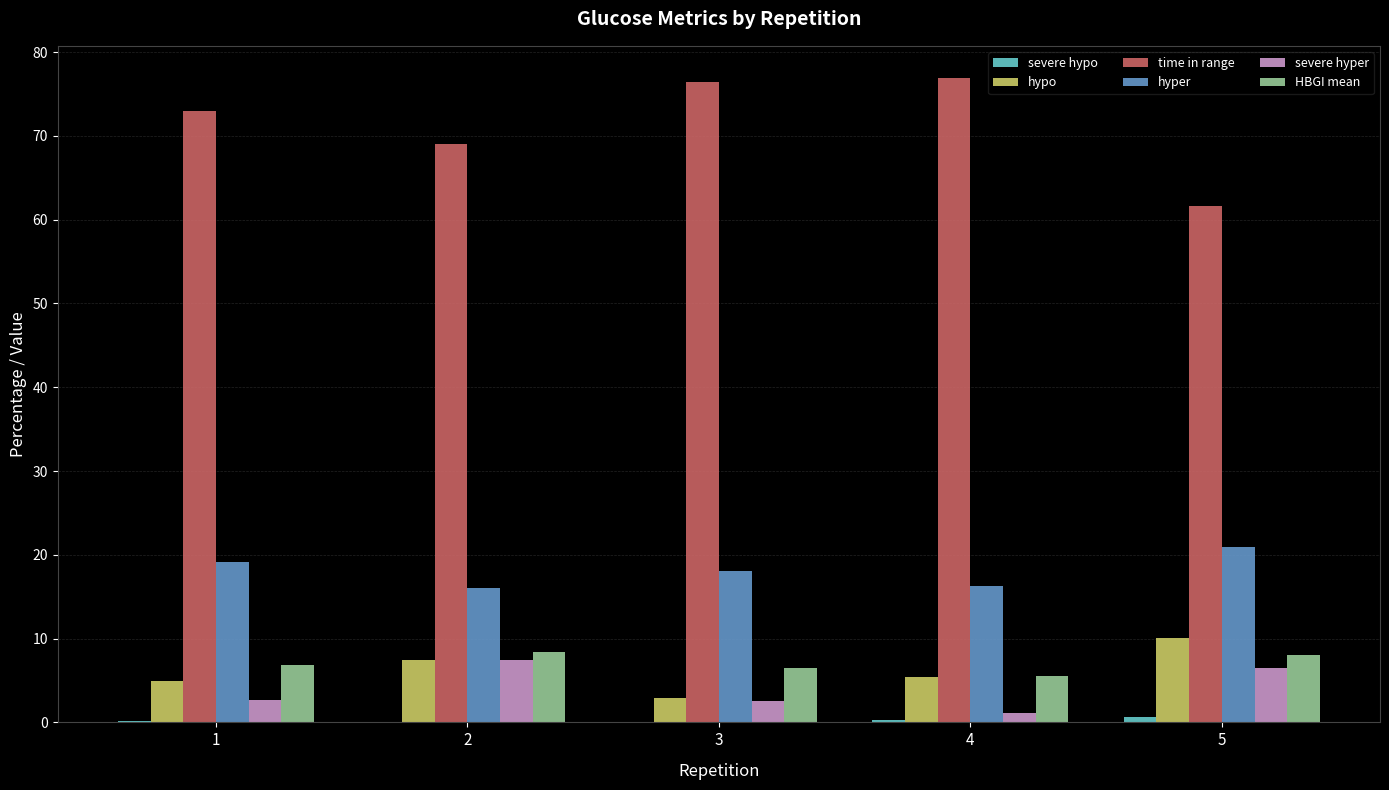

What is the greatest value displayed?

76.9